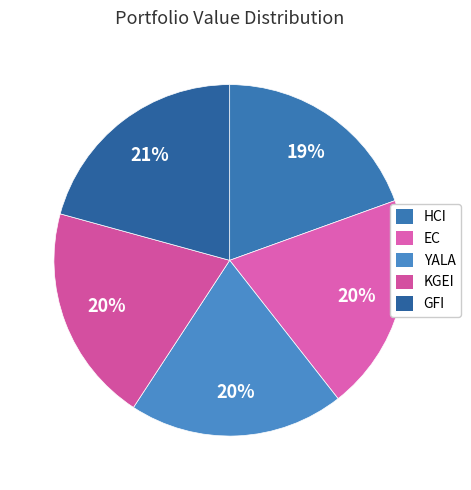

Count the number of slices in the pie.

5